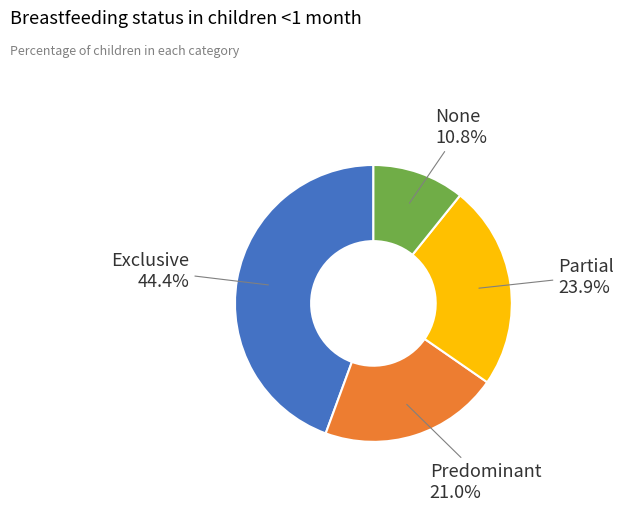

Does any single category account for the majority?

No